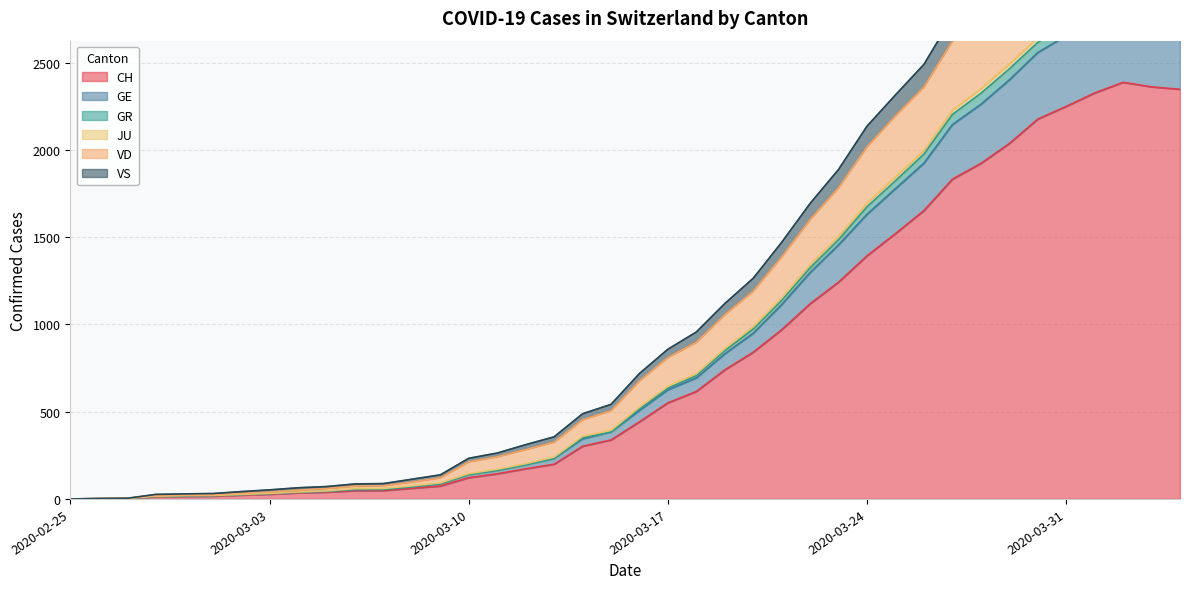

True or false: VS has a value of 32 at 2020-03-03.

True